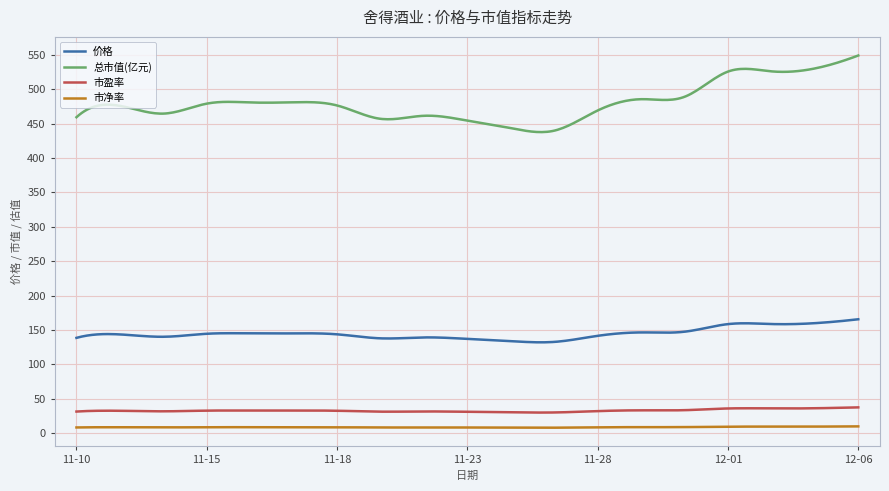

True or false: 总市值(亿元) and 市净率 cross at least once.

False